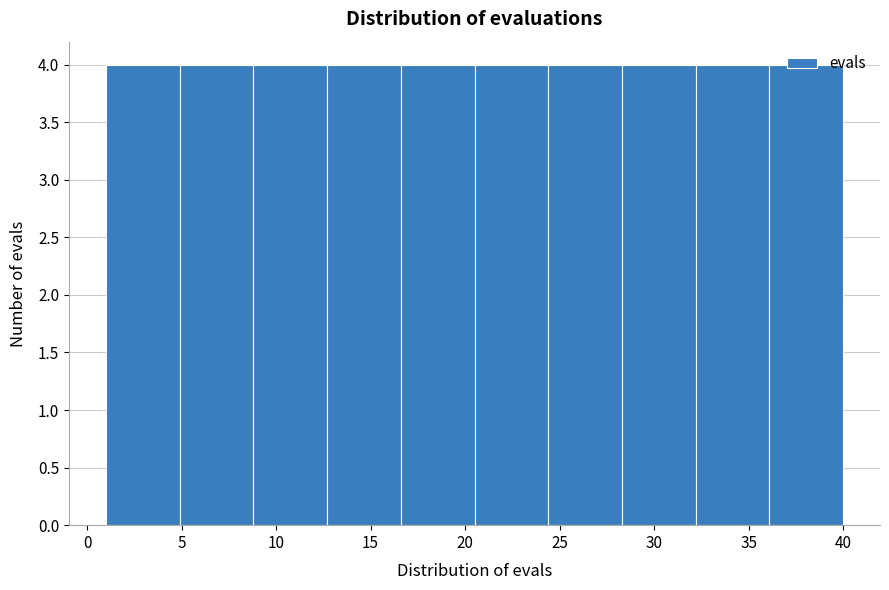

Reading left to right, list every bar in this chart as the range it spans on the x-axis followed by its height. Neither the bar edges nor the heights are printed on the chart, so give them approximately, as read against the axes.

1.0 to 4.9: 4
4.9 to 8.8: 4
8.8 to 12.7: 4
12.7 to 16.6: 4
16.6 to 20.5: 4
20.5 to 24.4: 4
24.4 to 28.3: 4
28.3 to 32.2: 4
32.2 to 36.1: 4
36.1 to 40.0: 4